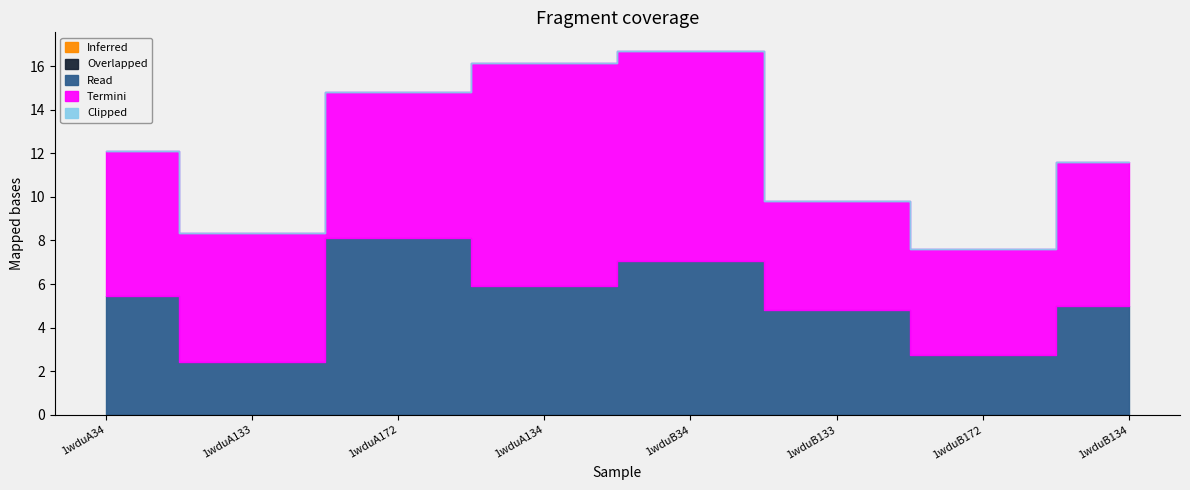

True or false: Inferred and Termini intersect in this chart.

False